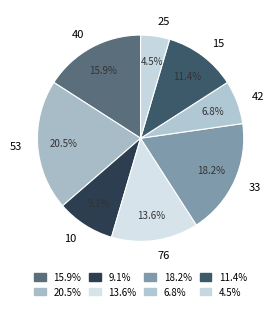

What is the smallest slice in the pie chart?

25